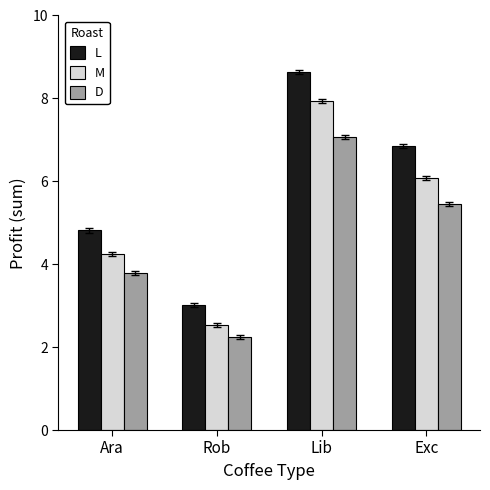

How many data points in D are less than 5?

2